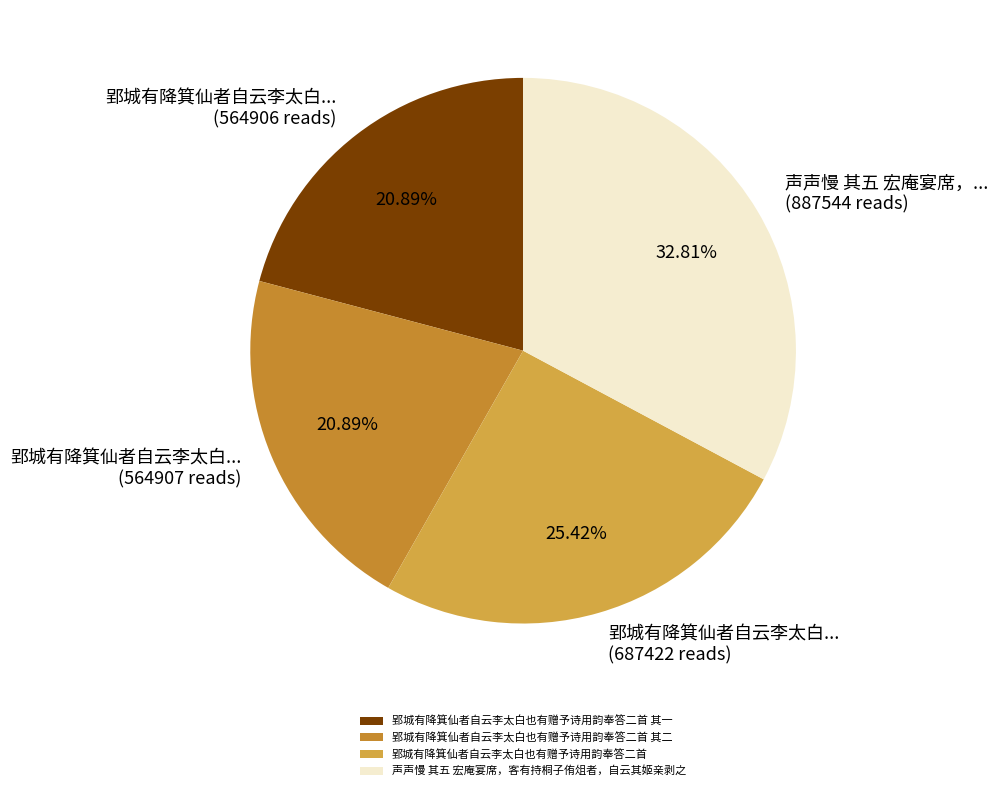

How much of the chart is everything except 郢城有降箕仙者自云李太白也有赠予诗用韵奉答二首 其一?

79.1%